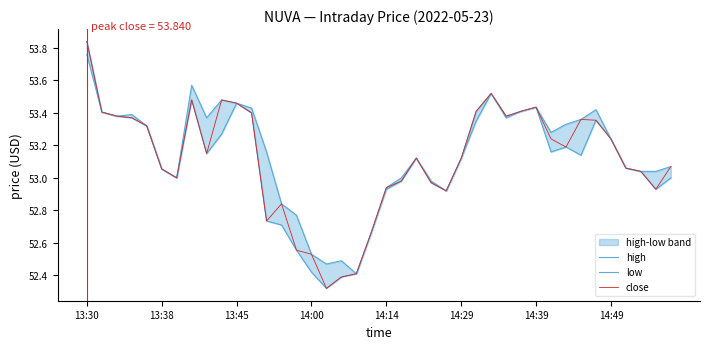

What value does the low series have at 8?

53.1